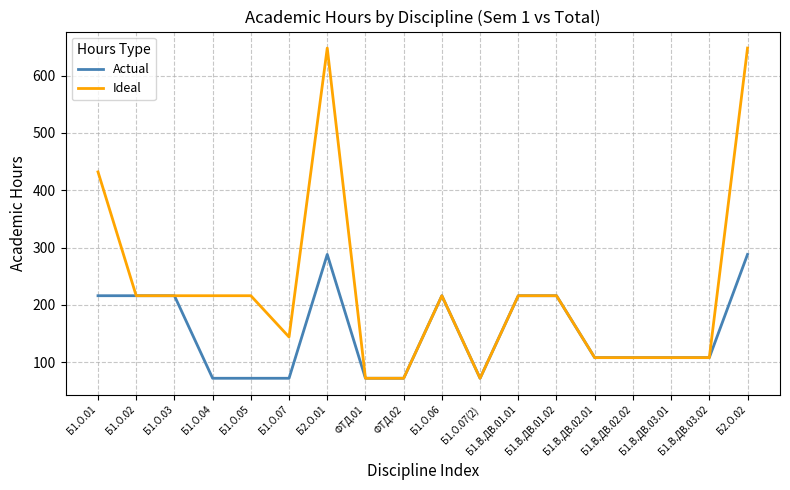

Rank the series by their average value, from highest to lowest.

Ideal, Actual